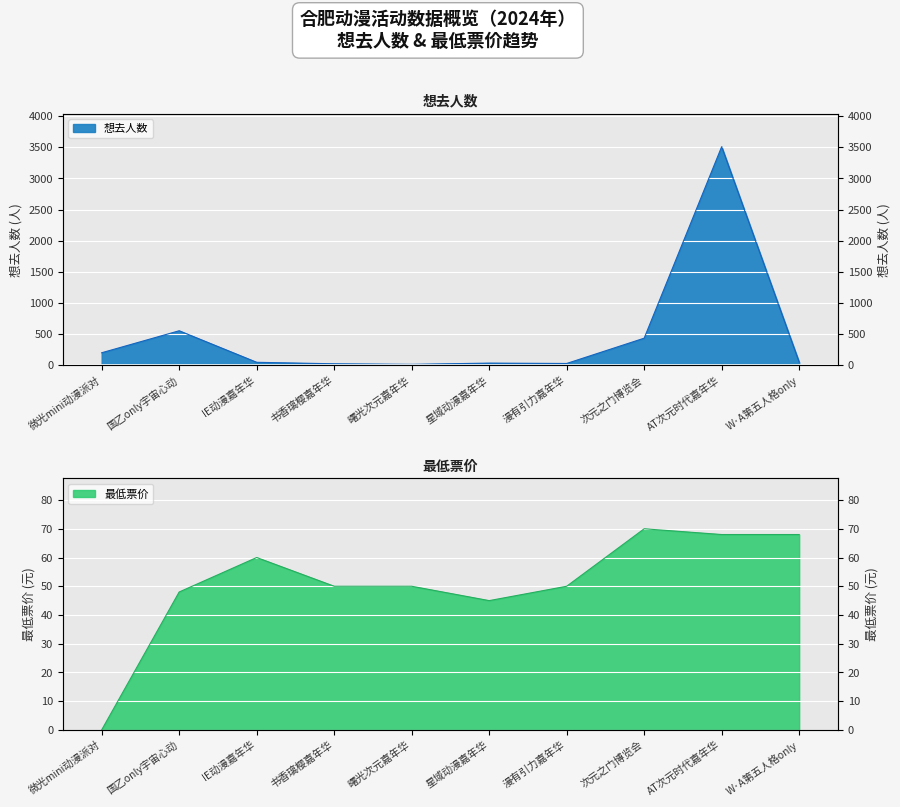

How many times do 最低票价 and 想去人数 cross each other?

3